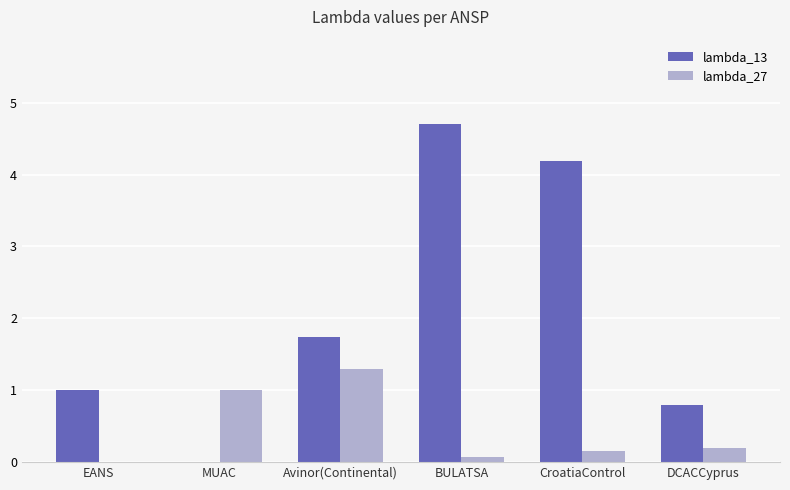

What is the sum of the lambda_27 values at MUAC and Avinor(Continental)?

2.3